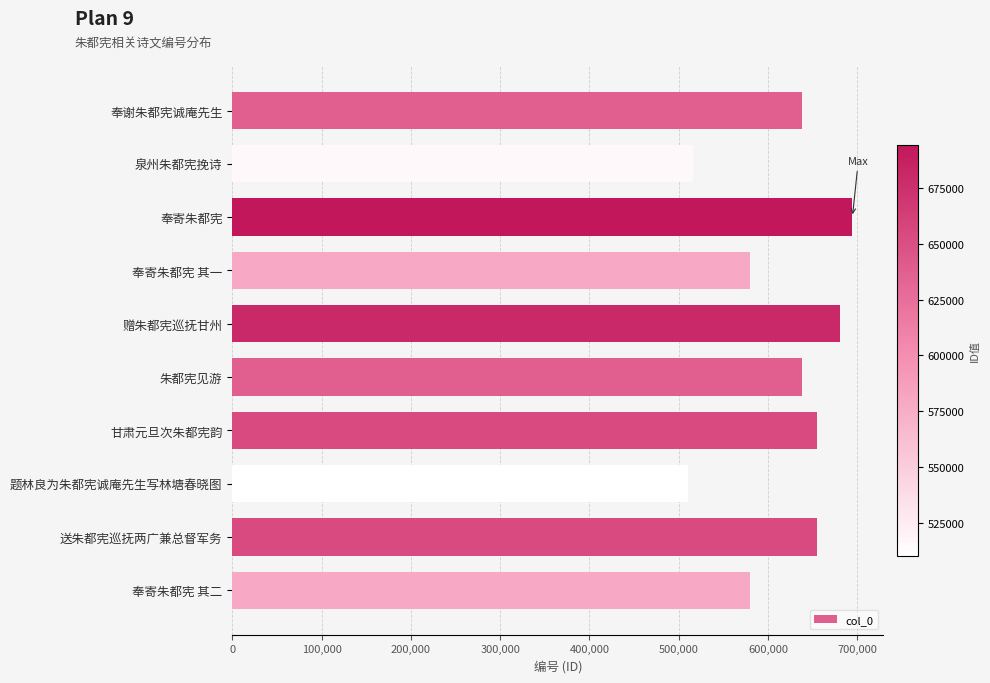

What is the ratio of the value at 奉寄朱都宪 to the value at 奉谢朱都宪诚庵先生?

1.1